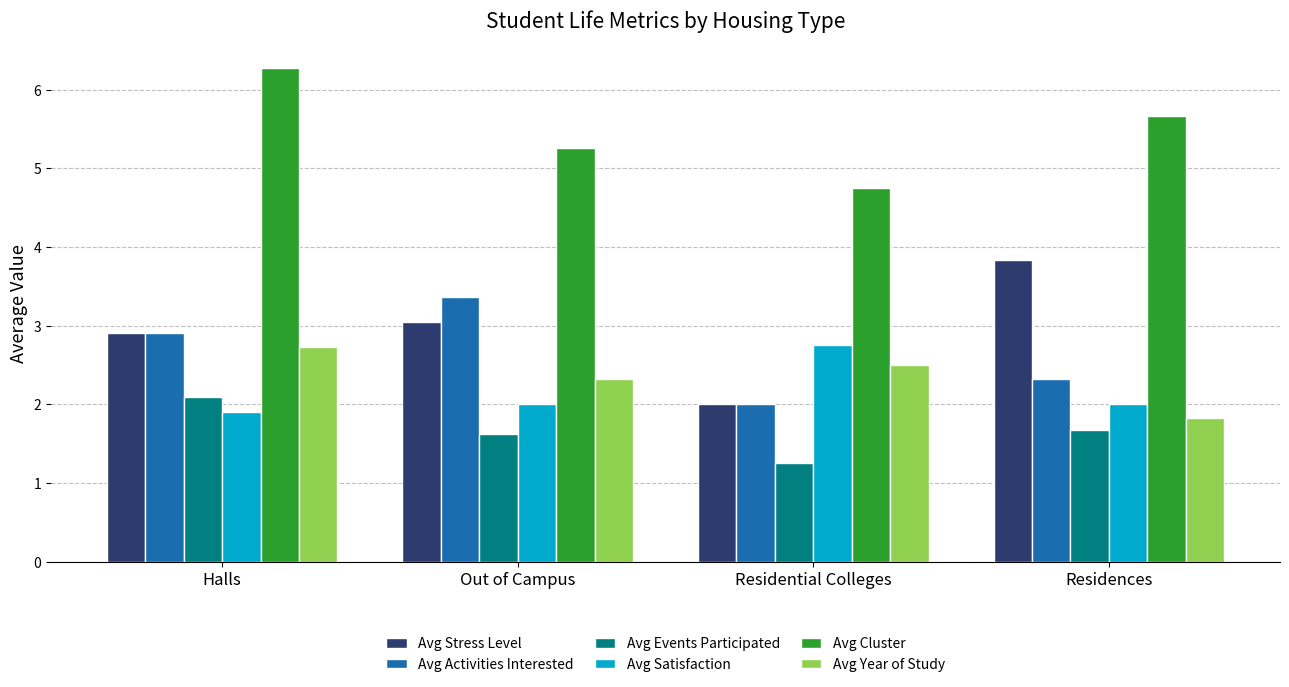

What is the sum of the Avg Year of Study values at Halls and Residences?

4.6